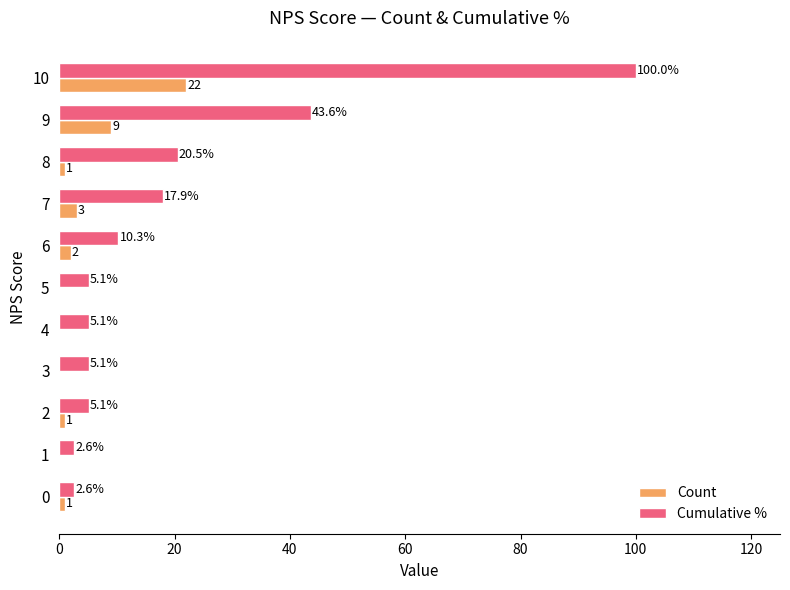

How many values in the Cumulative % series exceed 5?

9